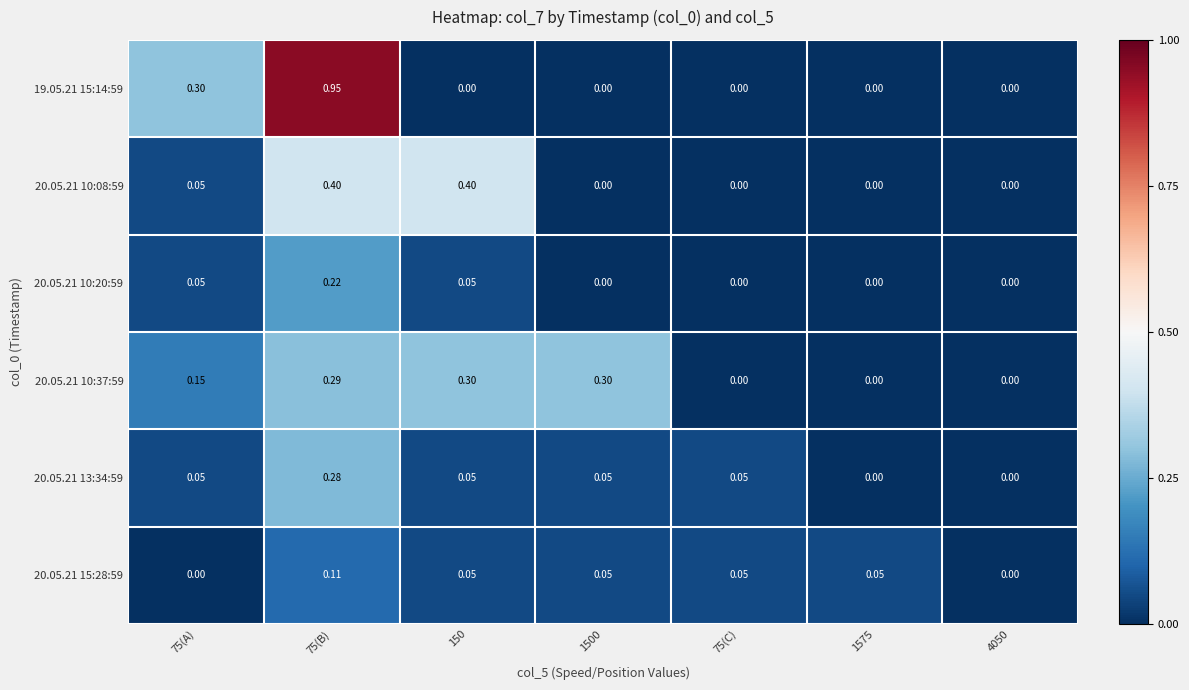

At which category is the sum across all series the highest?

75(B)